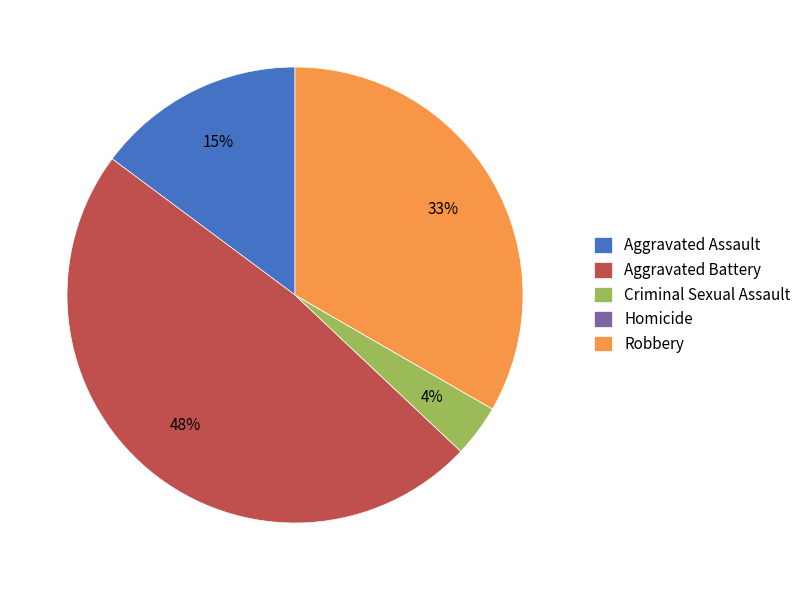

What is the ratio of the value at Robbery to the value at Aggravated Battery?

0.7